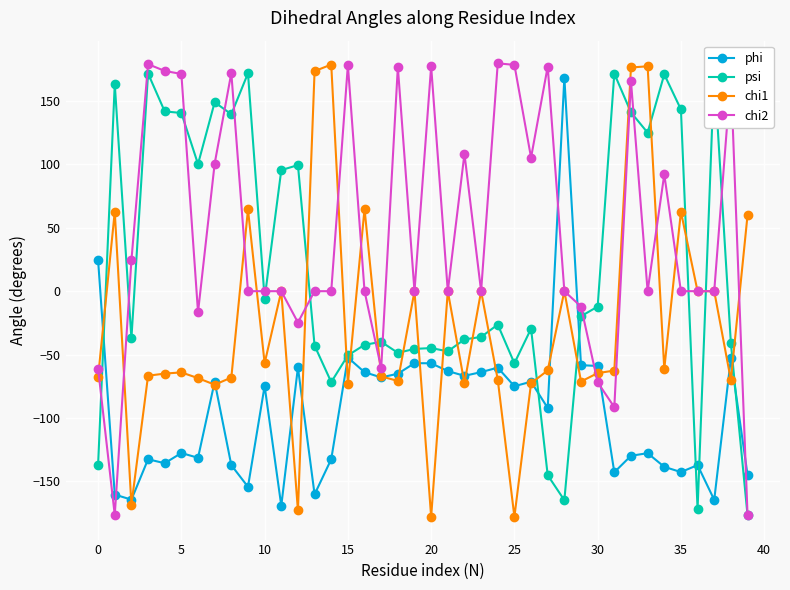

Which label corresponds to the largest value in the chart?

24